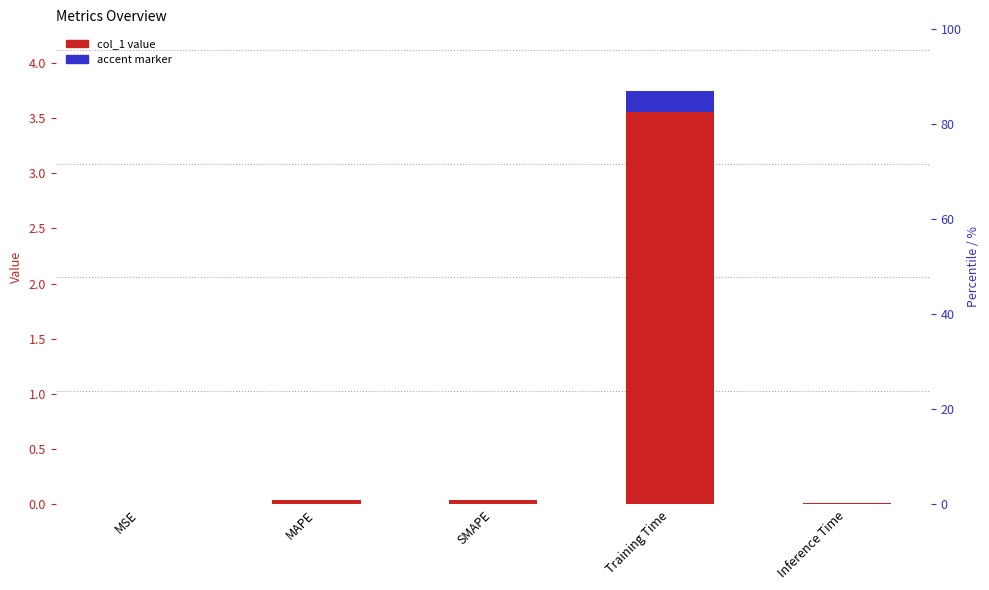

What is the sum of all values?

3.8